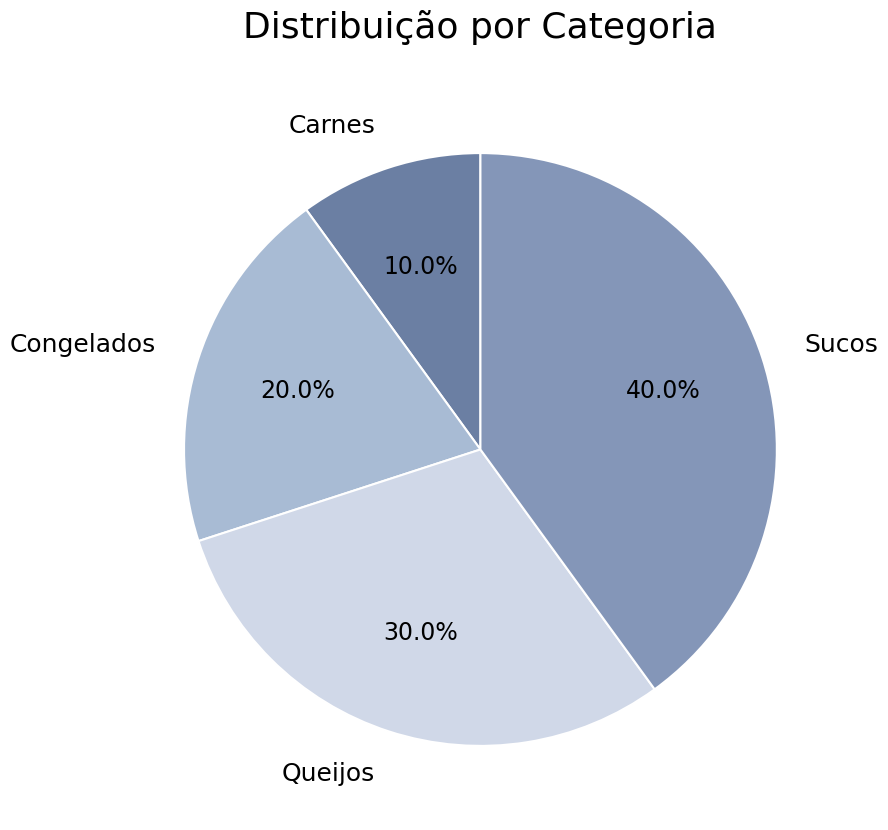

Is it true that Sucos is 40% of the pie?

True